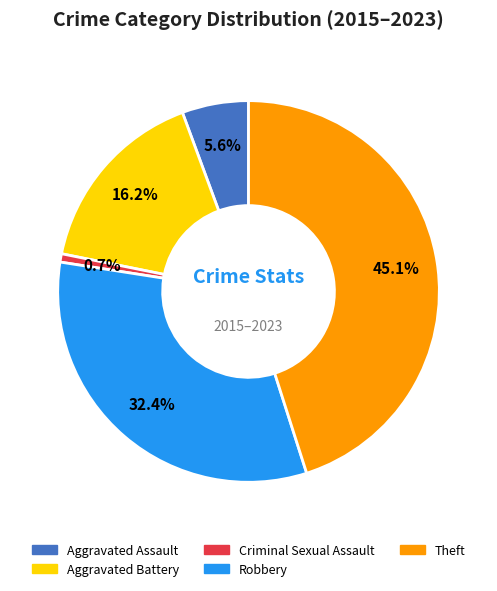

Combined, do Aggravated Battery and Criminal Sexual Assault account for over 50%?

No